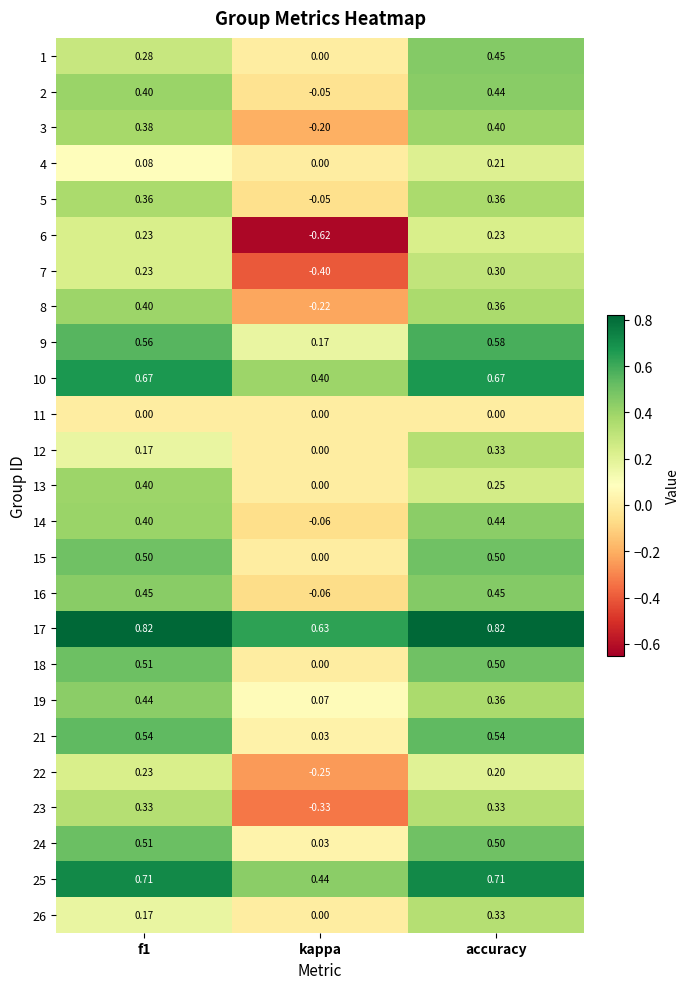

At which category does the chart reach its minimum across all series?

kappa